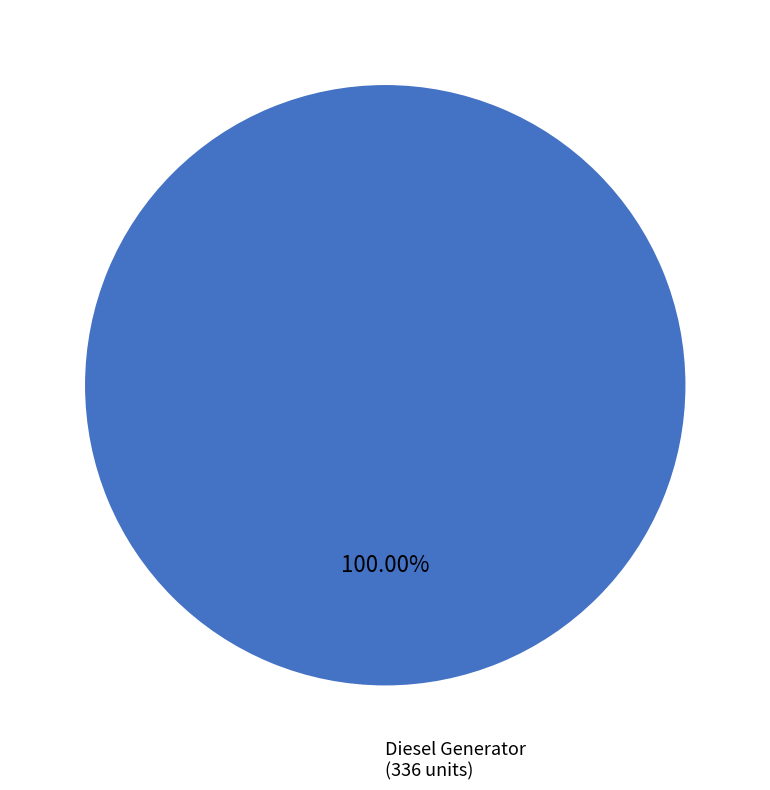

Is there any slice that represents more than half of the pie?

Yes